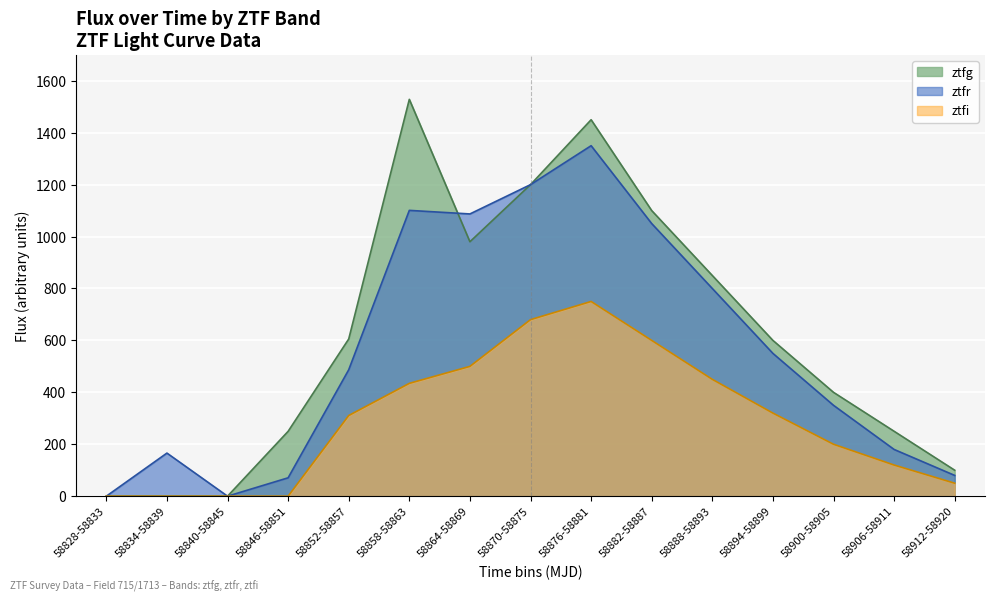

What is the average value of the flux_ztfr series?

564.8